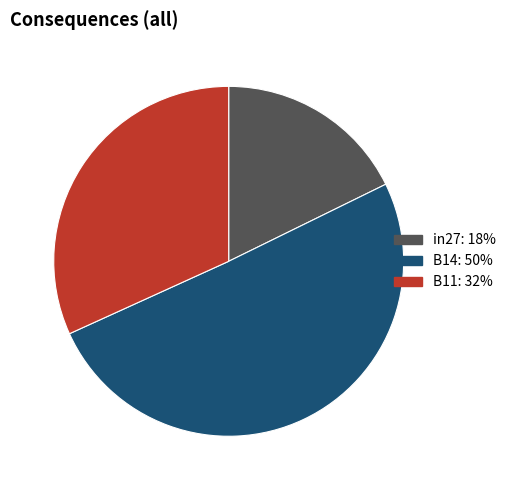

Combined, do in27 and B14 account for over 50%?

Yes